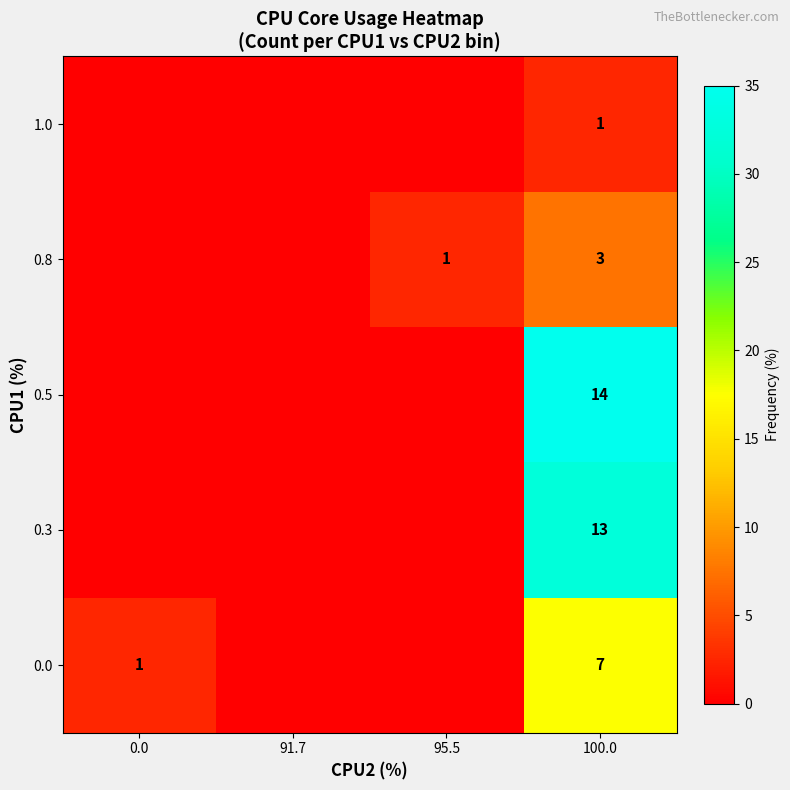

At which category is the sum across all series the highest?

100.0